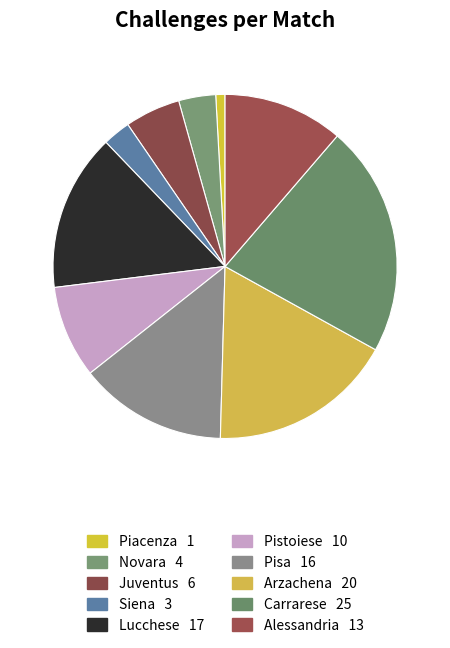

Rank the categories by value from highest to lowest.

Carrarese, Arzachena, Lucchese, Pisa, Alessandria, Pistoiese, Juventus, Novara, Siena, Piacenza